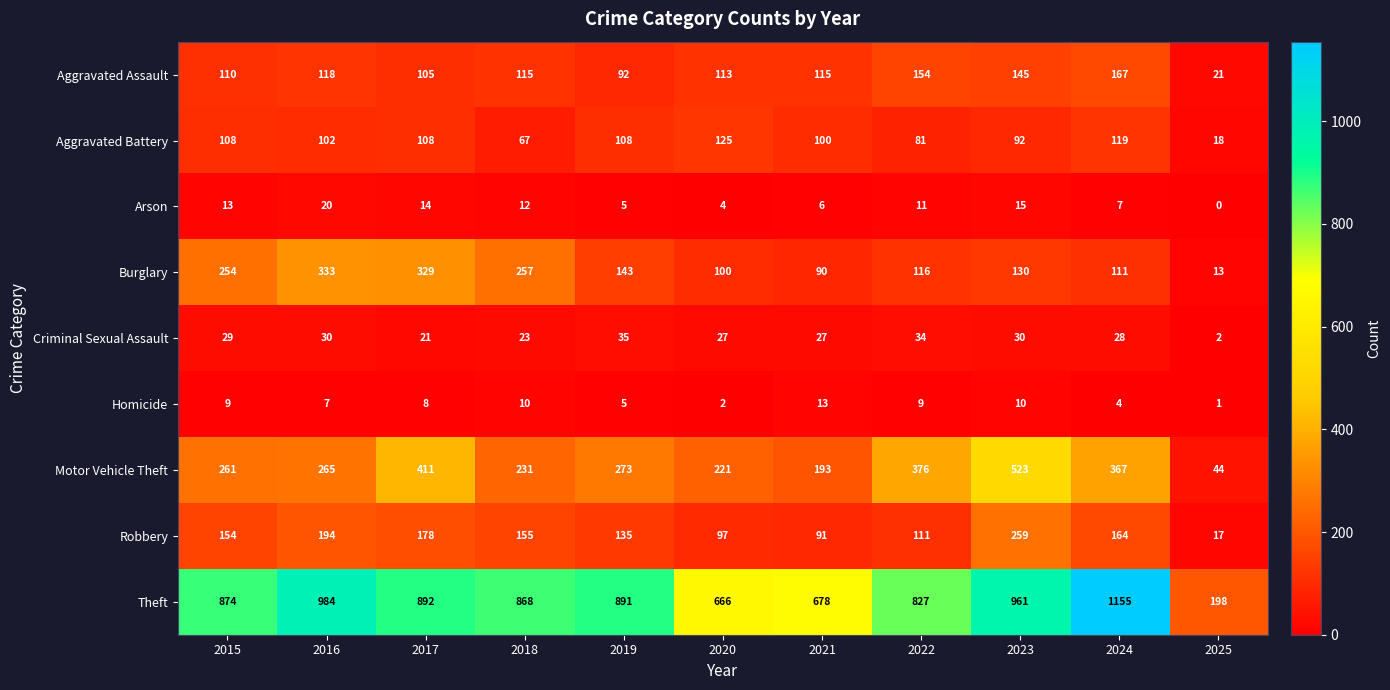

Where is Theft nearest to the value 676?

2021